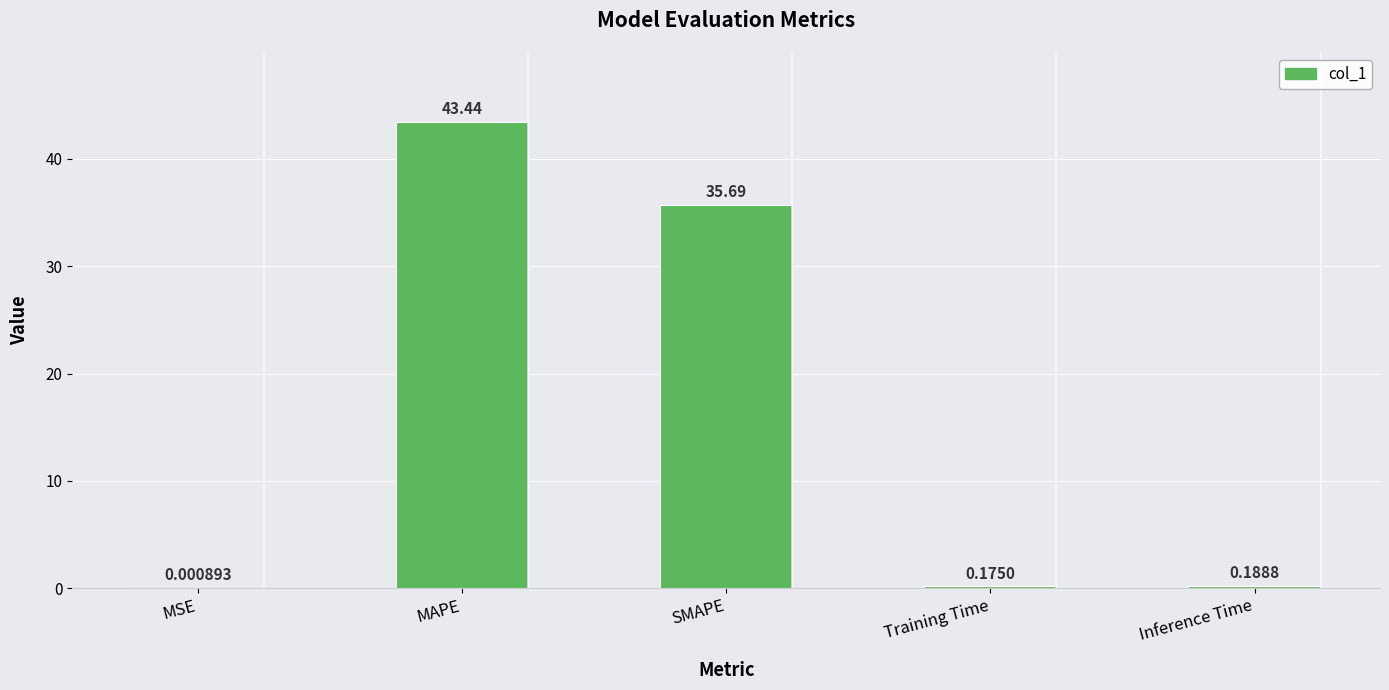

What is the change in value from MSE to Inference Time?

+0.2